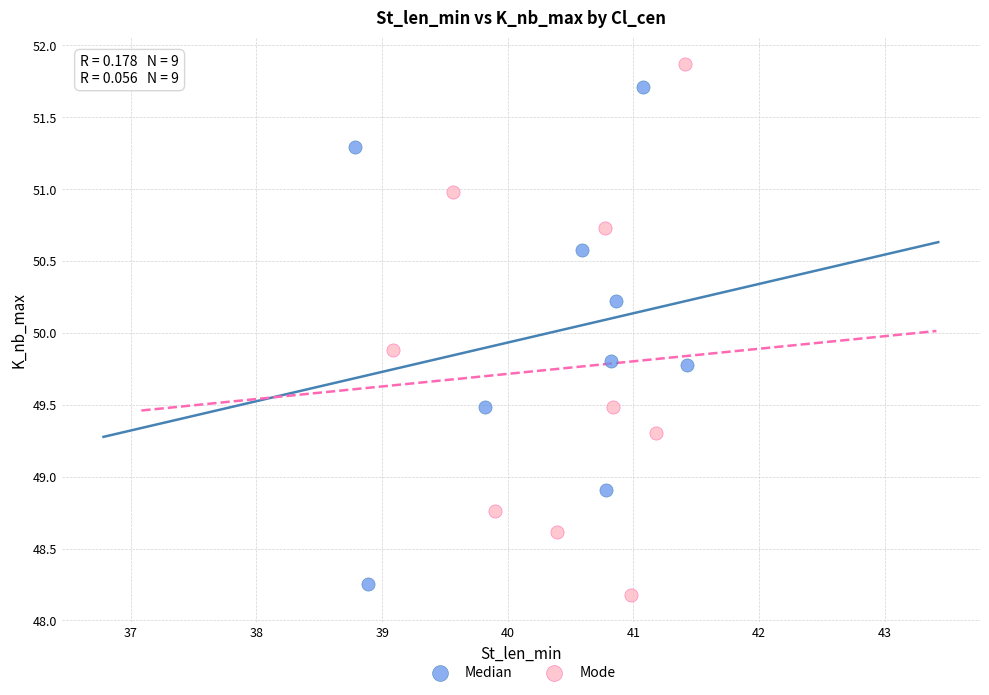

Which series reaches the minimum Y coordinate?

Mode